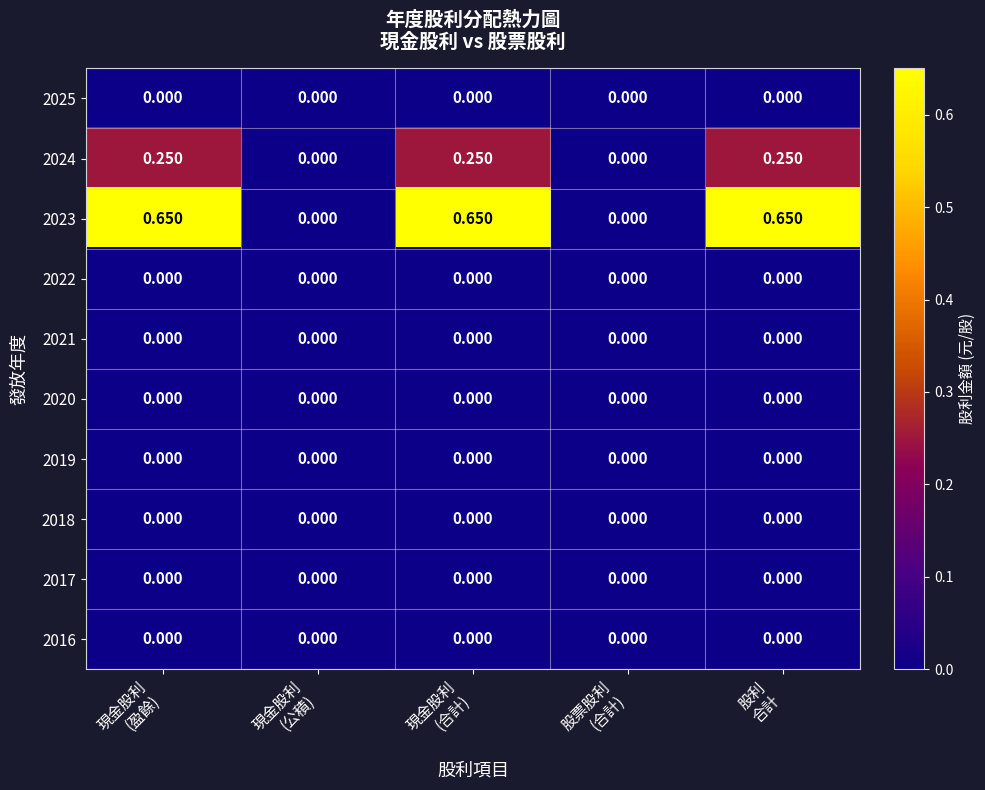

At which category is the sum across all series the highest?

現金股利
(盈餘)